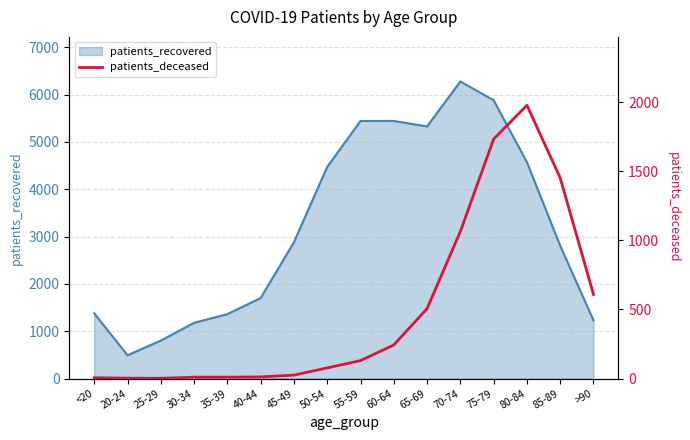

Reading left to right, extract all data points from this chart.

6	3	2	10	10	12	25	77	130	243	506	1064	1733	1978	1452	609